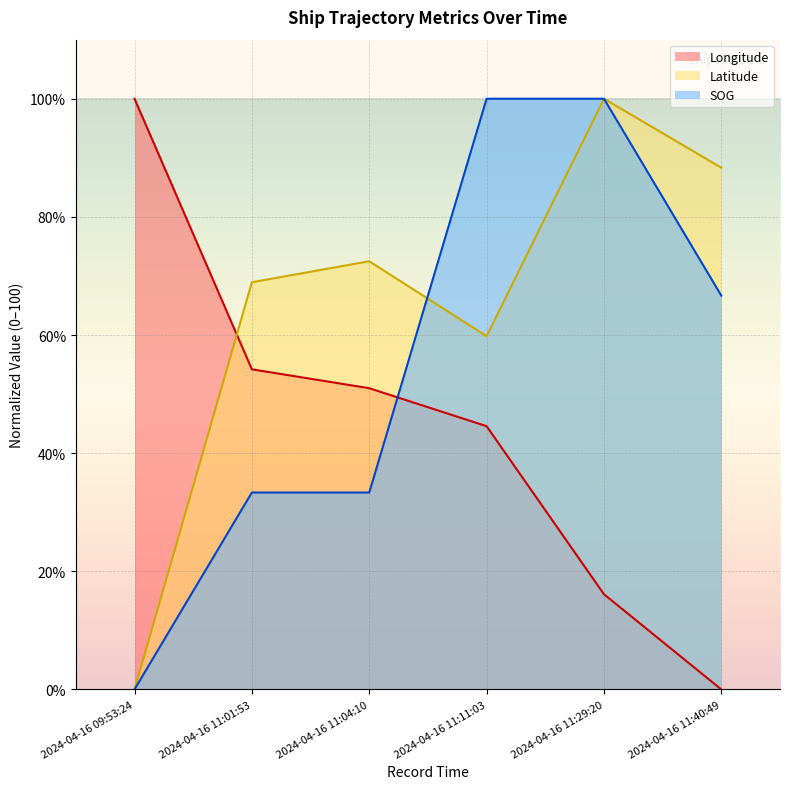

Rank the series by their maximum value, from lowest to highest.

Longitude, Latitude, SOG